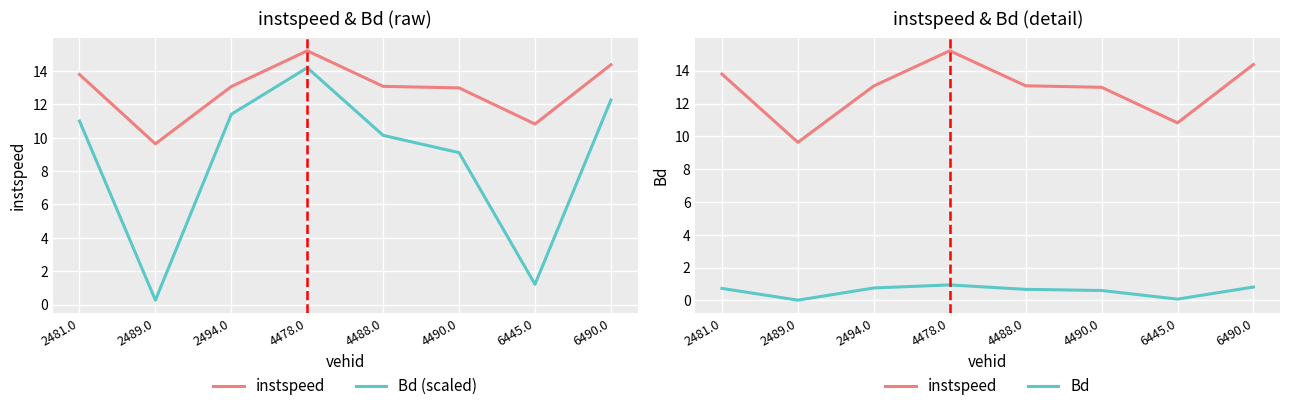

Reading left to right, what are all the values shown in this chart?

instspeed: 13.8	9.6	13.1	15.2	13.1	13.0	10.8	14.4
Bd (scaled): 11.0	0.3	11.4	14.2	10.1	9.1	1.2	12.3
Bd: 0.7	0.0	0.8	0.9	0.7	0.6	0.1	0.8